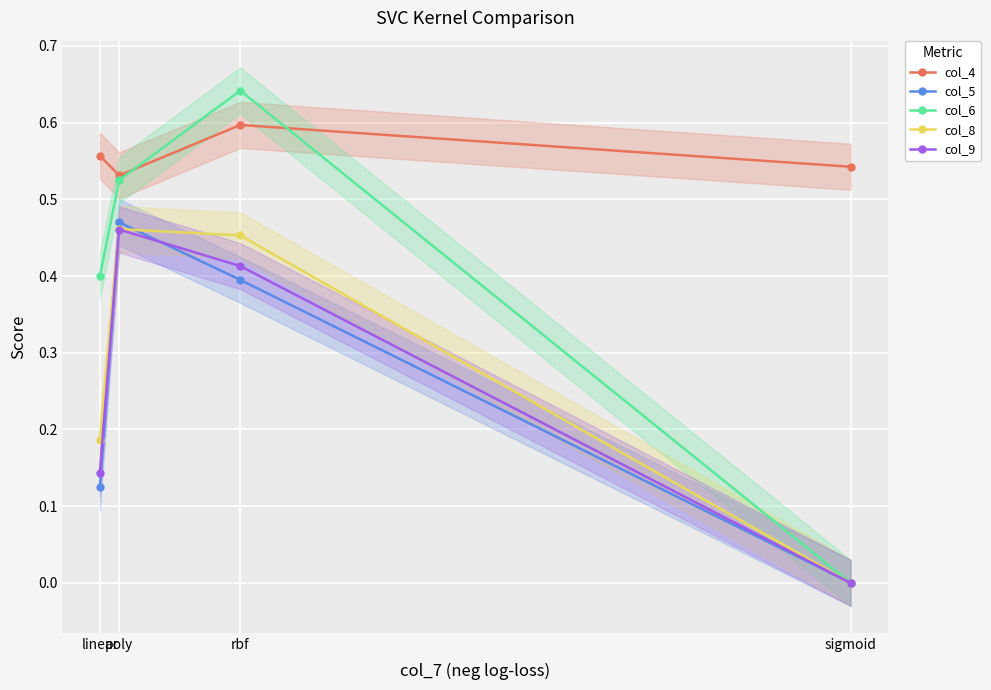

What is the difference between the second highest and second lowest values in the col_5 series?

0.3